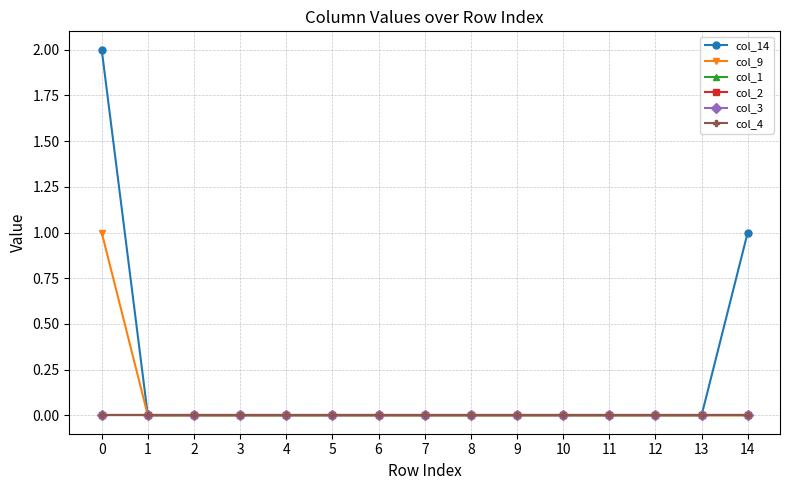

True or false: col_2 and col_14 cross at least once.

False